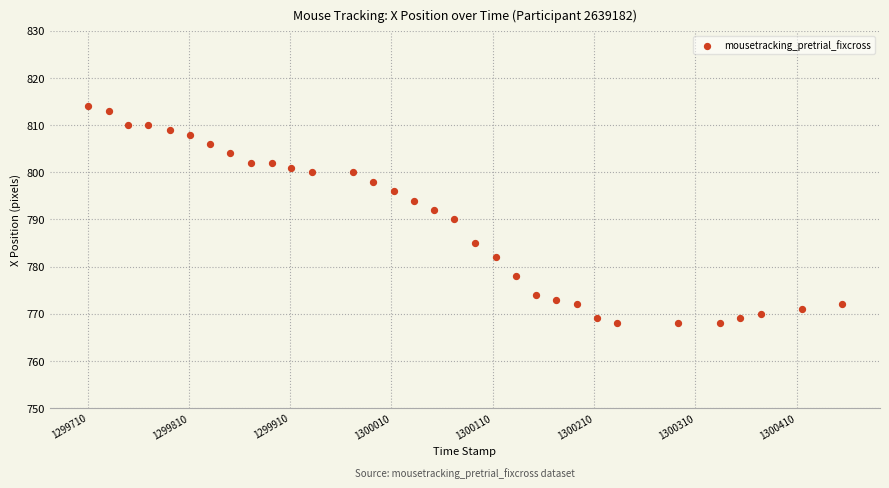

What is the range of Y values (max minus min)?

46